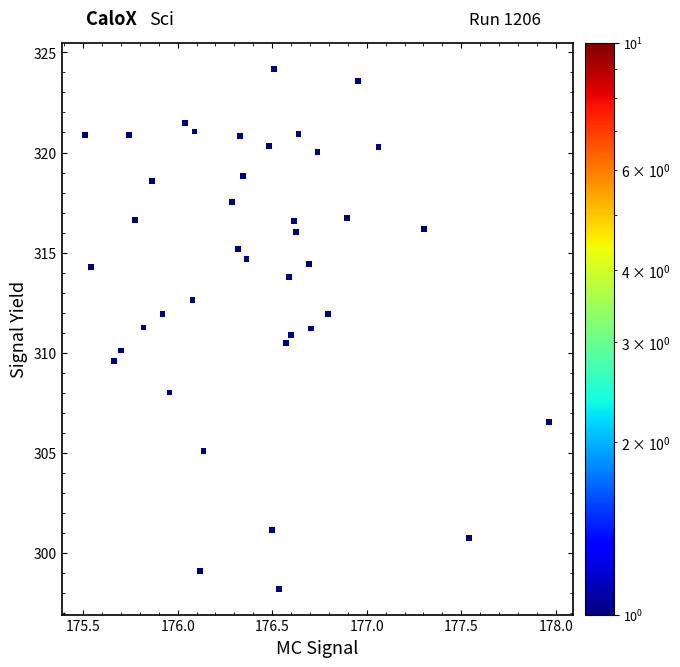

What is the range of Y values (max minus min)?

26.0